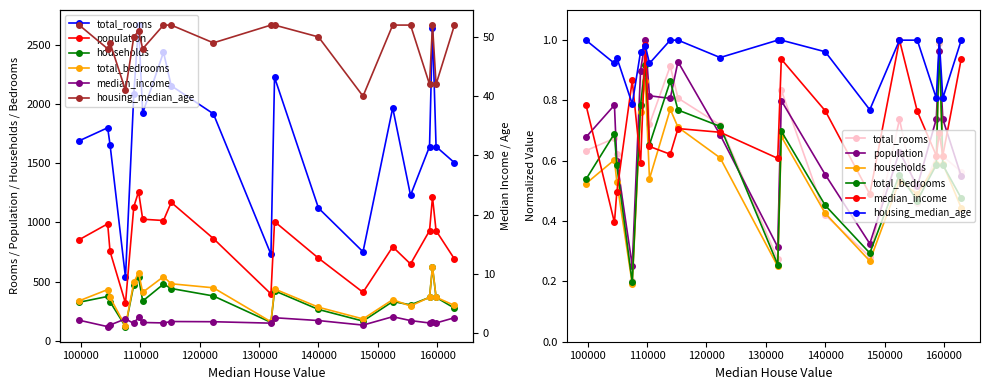

What is the value of the housing_median_age point at the 9th from the left?

52.0